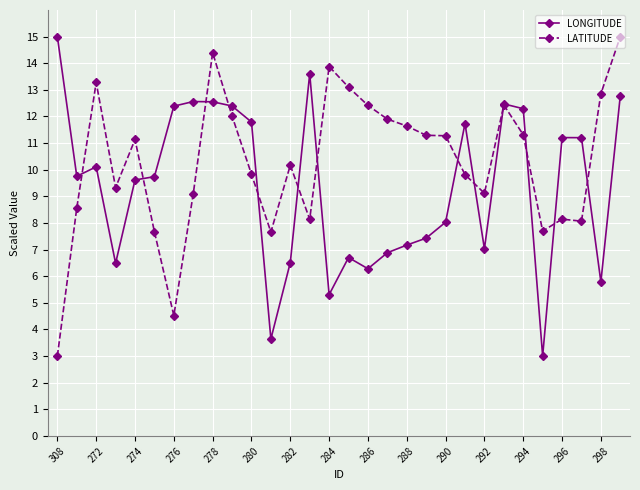

What is the value of the LONGITUDE point at the 8th from the left?

12.6